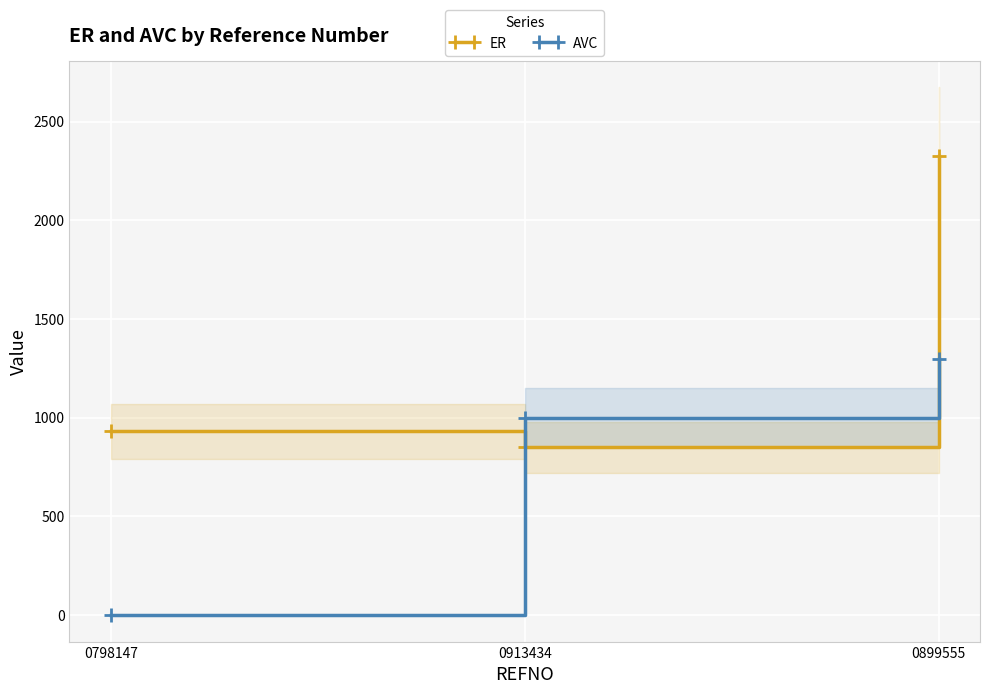

Read the ER value at 0899555.

2324.8